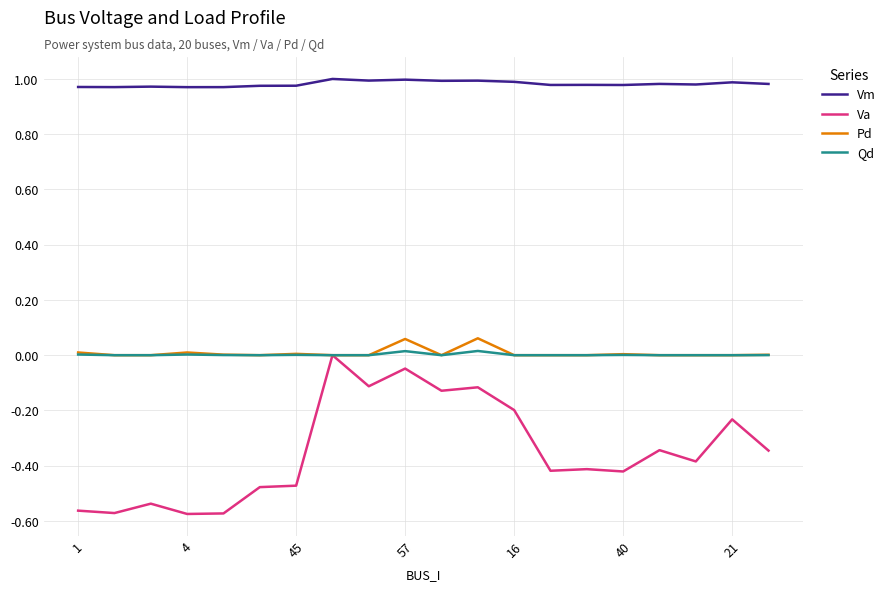

True or false: Vm and Pd intersect in this chart.

False